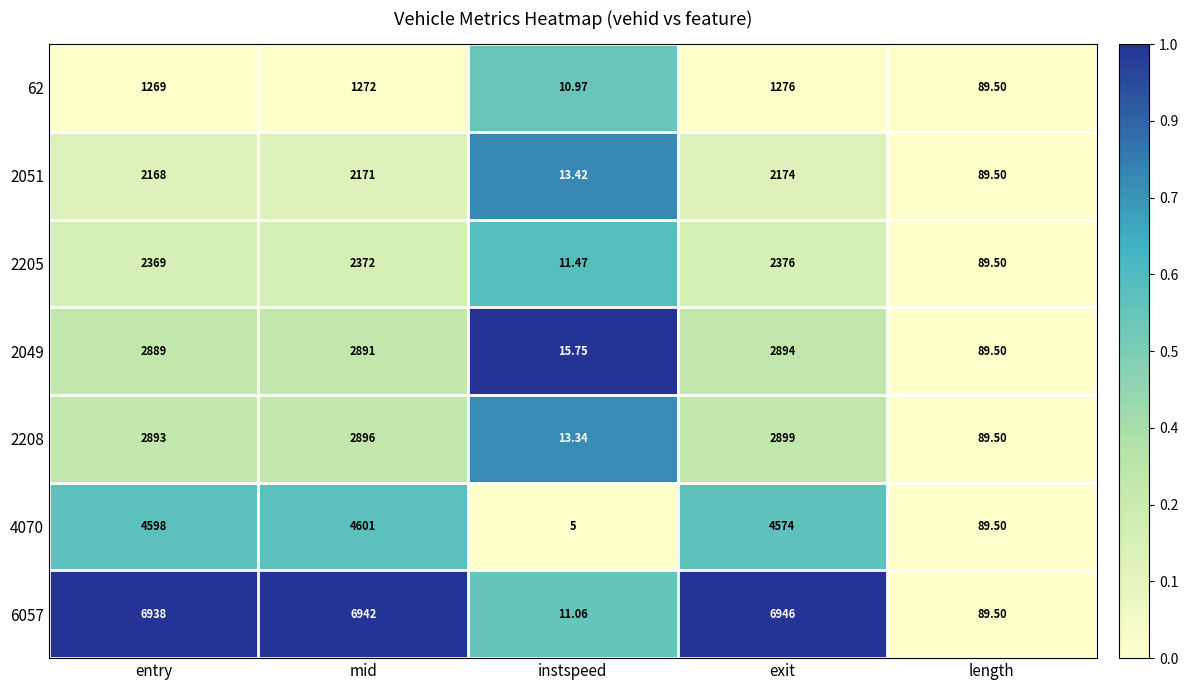

Which label corresponds to the largest value in the chart?

exit